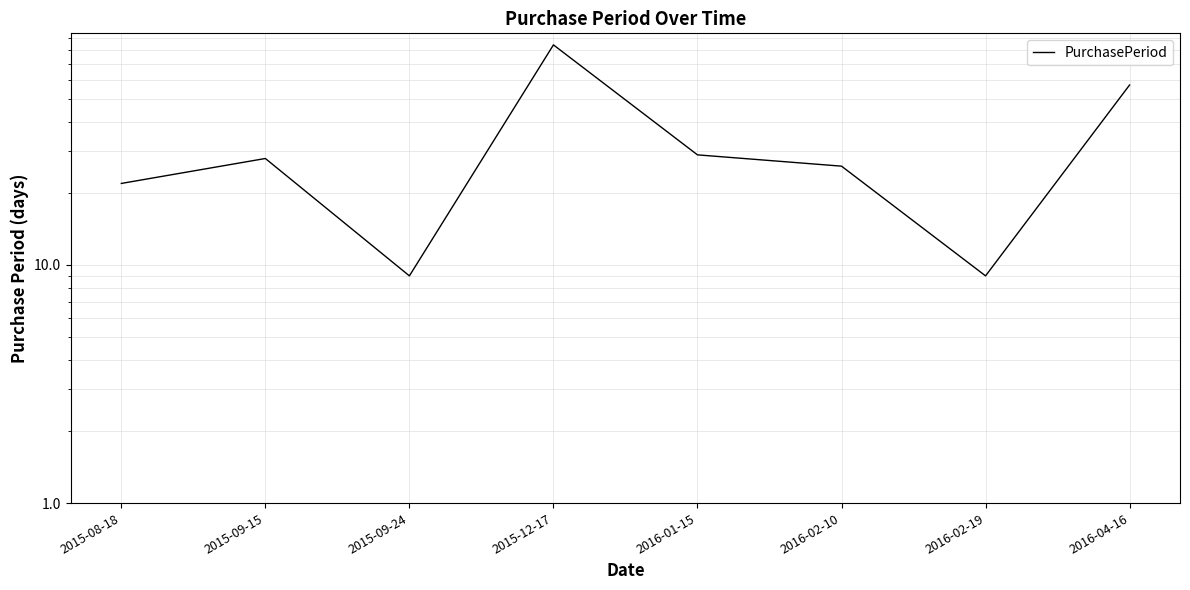

What is the sum of all values?

264